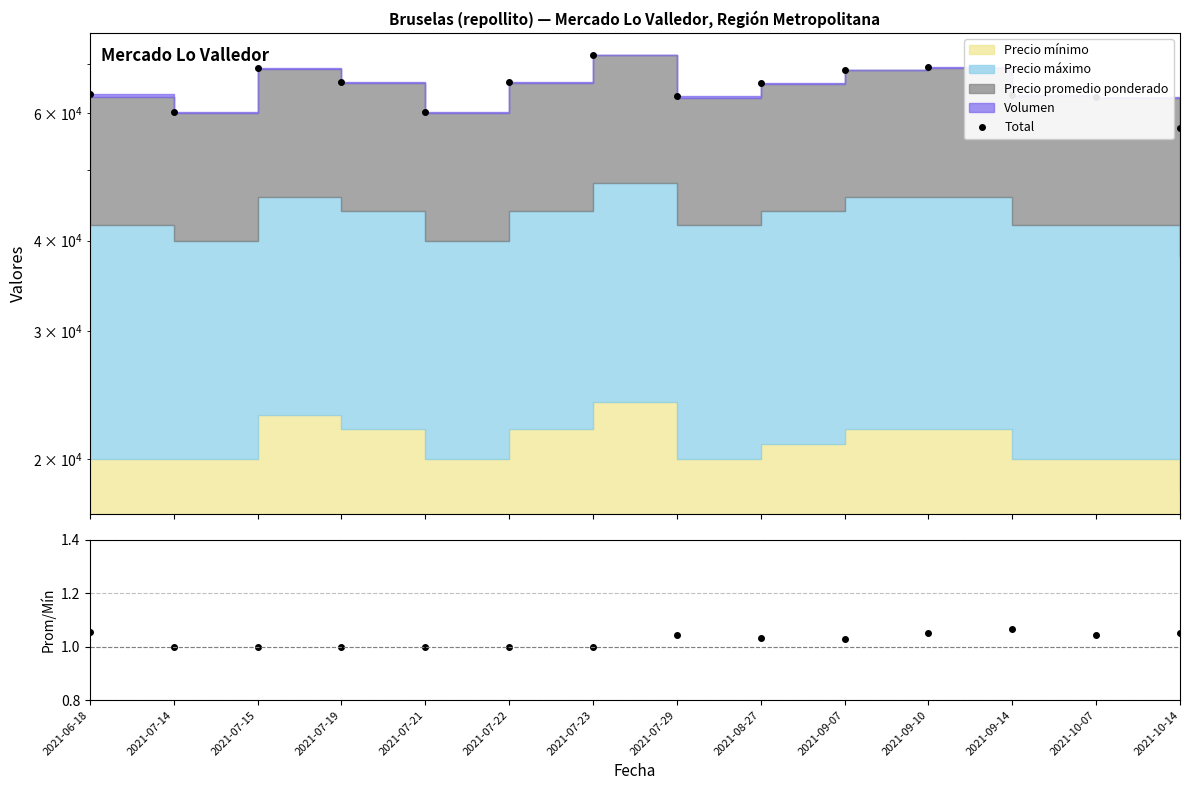

Which series has the largest total across all categories?

Total